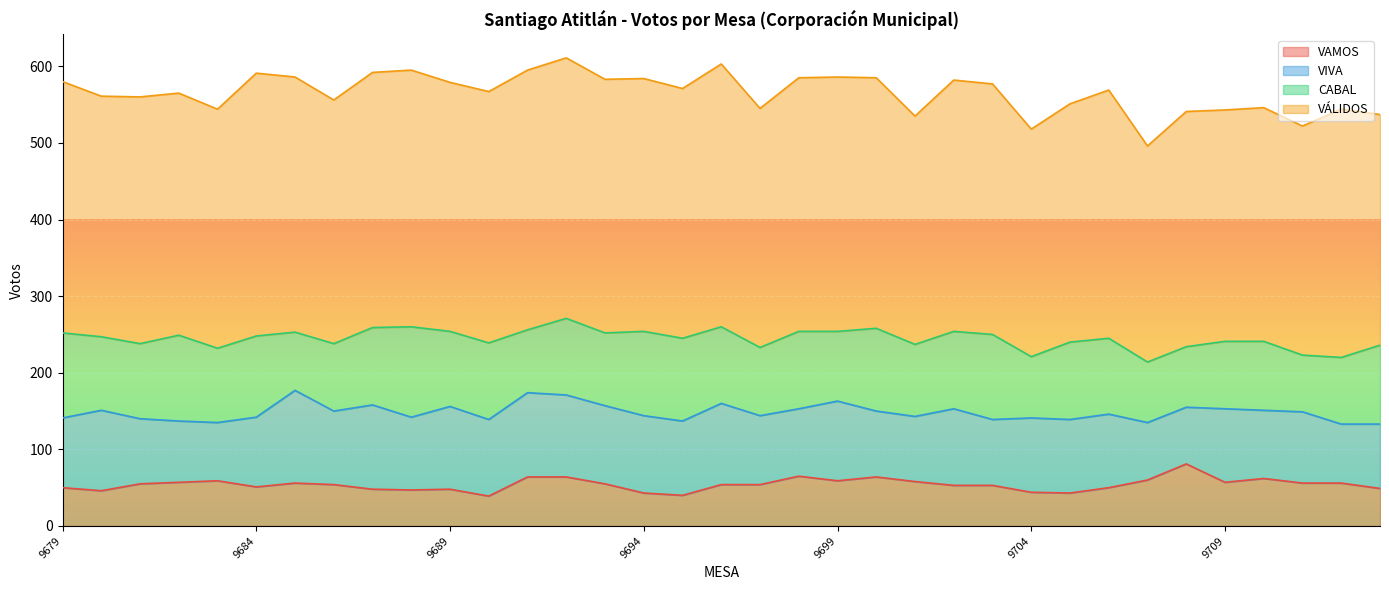

What is the sum of the CABAL values at 9693 and 9709?

183